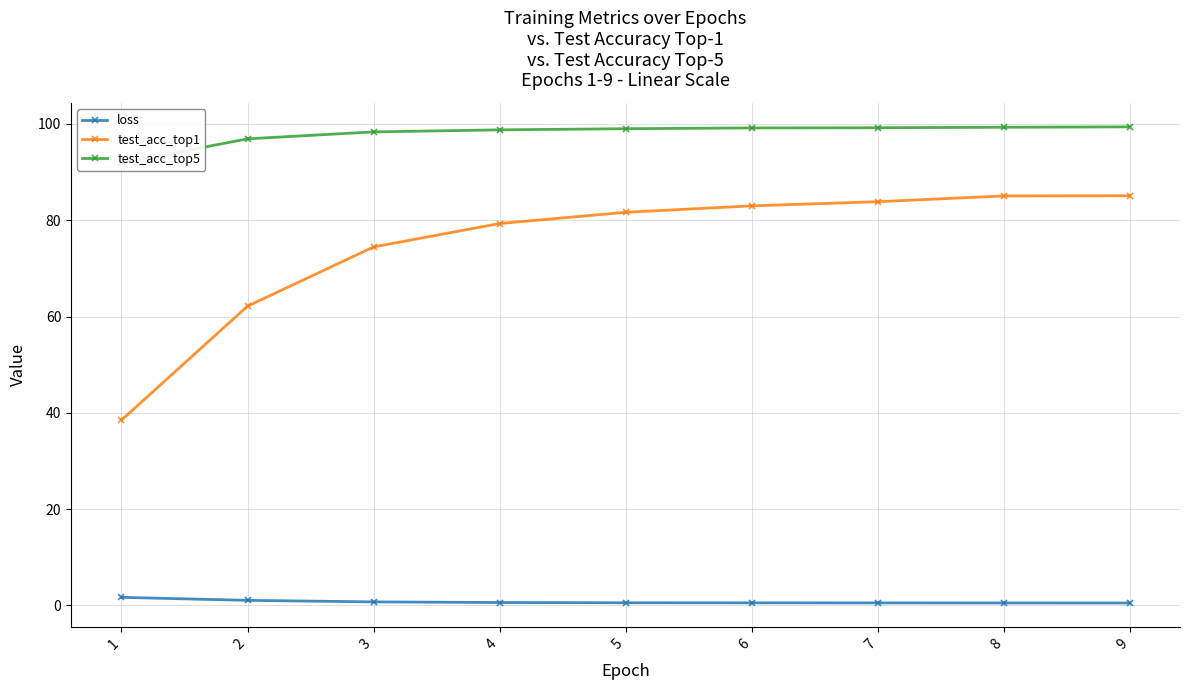

How many data points in test_acc_top5 are less than 99?

4